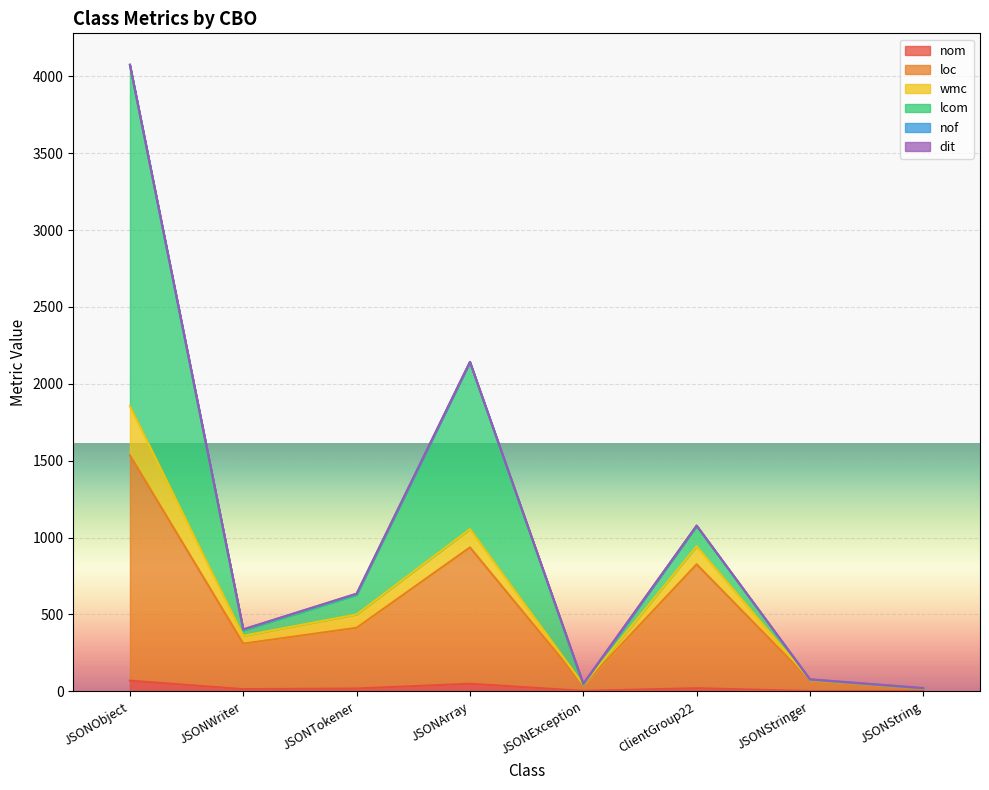

True or false: lcom has a value of 44 at JSONException.

True